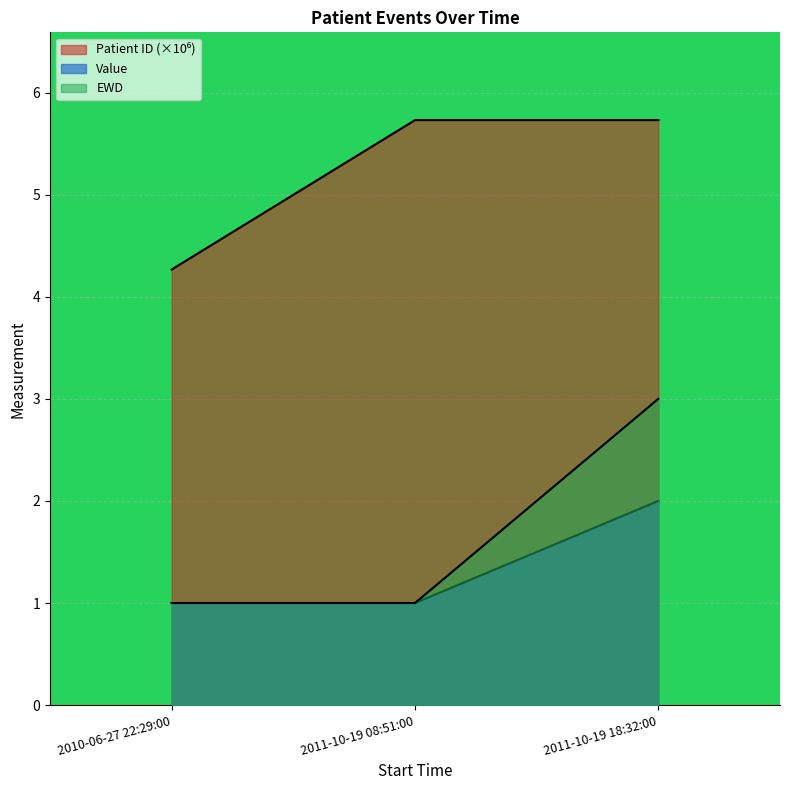

What is the total value across all series at 2010-06-27 22:29:00?

6.3